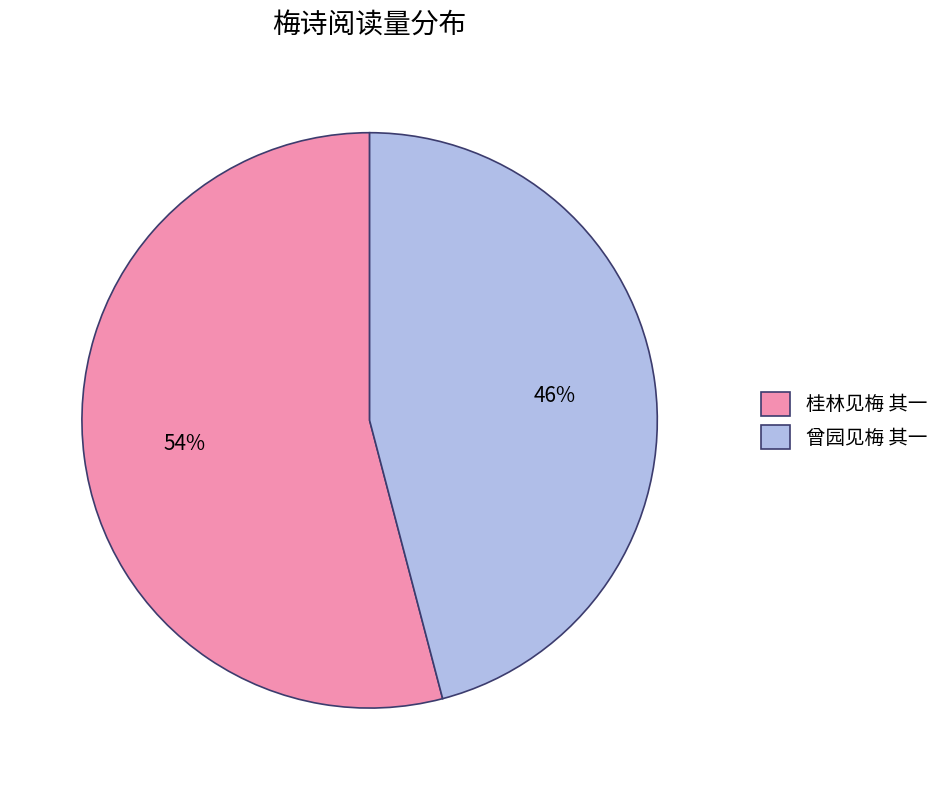

The 桂林见梅 其一 slice represents 54% of the pie. True or false?

True